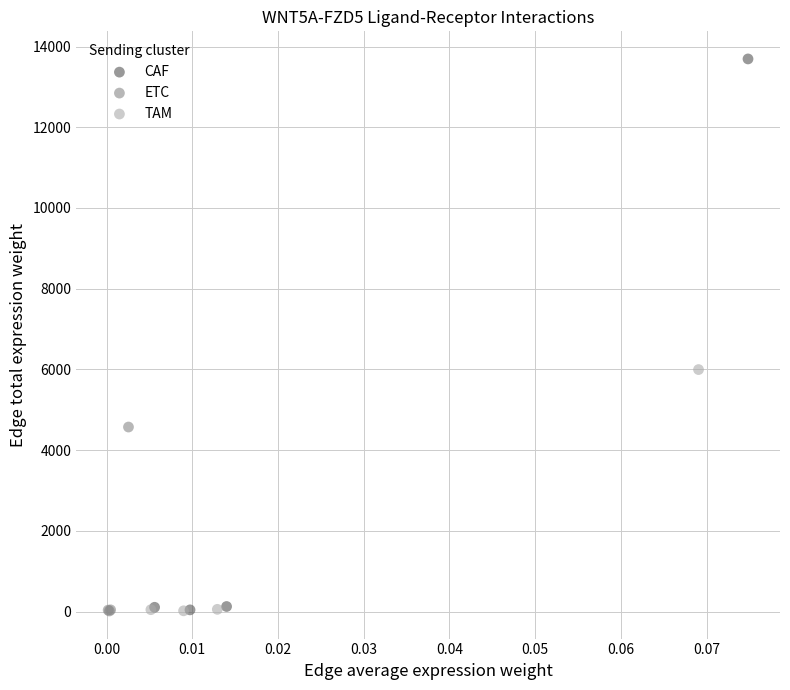

Which series has the widest spread of Y values?

CAF